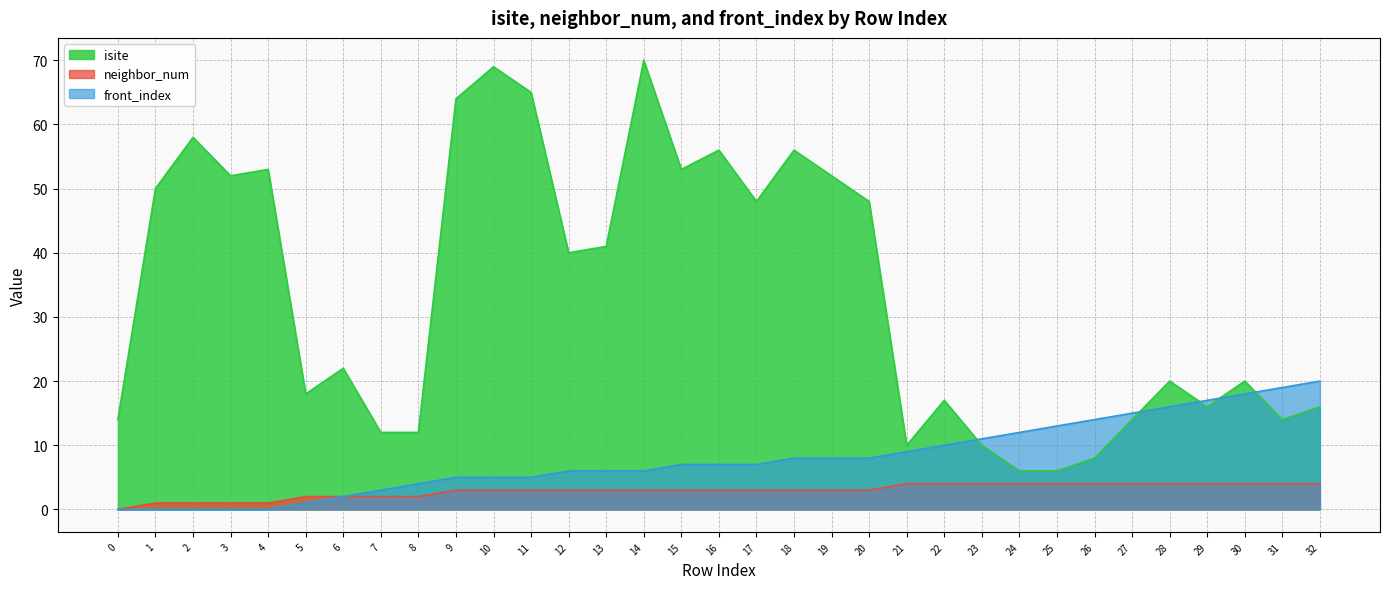

How many lines are shown in the chart?

3